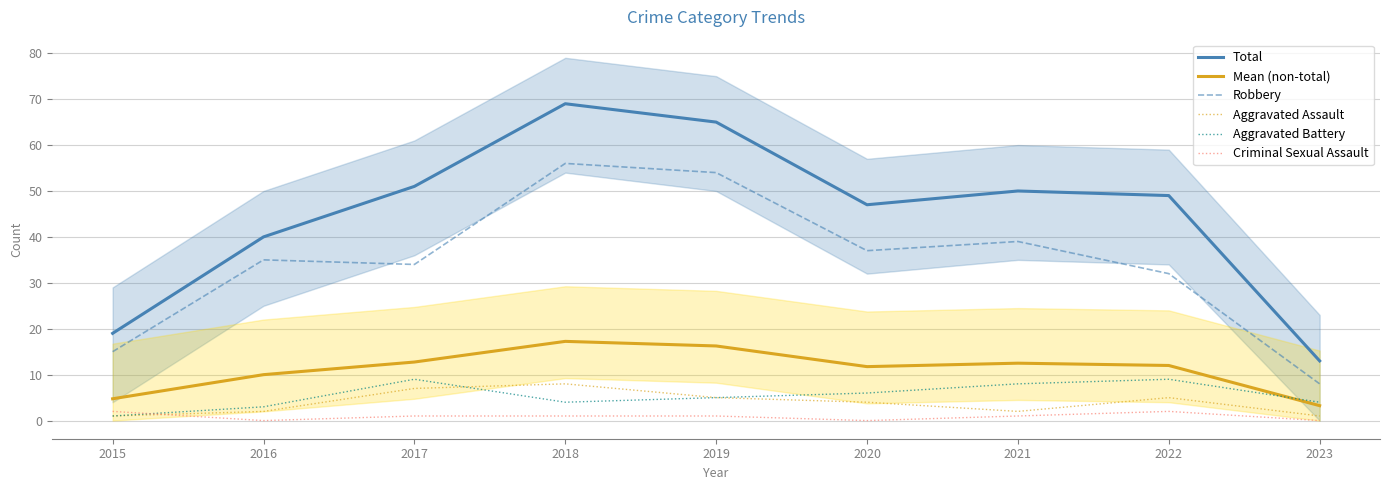

Which series has the largest total across all categories?

Total